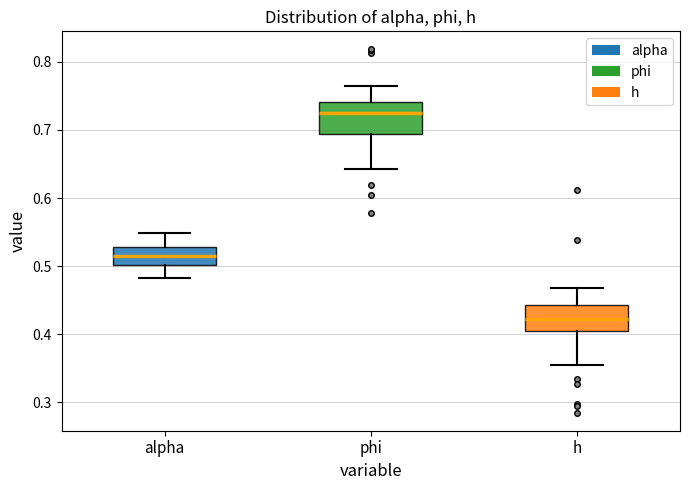

Reading left to right, transcribe this box plot: for each box, give where its median line is, the range the box spans, and where its two whiskers end, as read against the y-axis. The values are not printed on the chart, so give them approximately, as read against the axis.

alpha: median 0.51, box 0.50 to 0.53, whiskers 0.48 to 0.55
phi: median 0.72, box 0.69 to 0.74, whiskers 0.64 to 0.76
h: median 0.42, box 0.40 to 0.44, whiskers 0.36 to 0.47